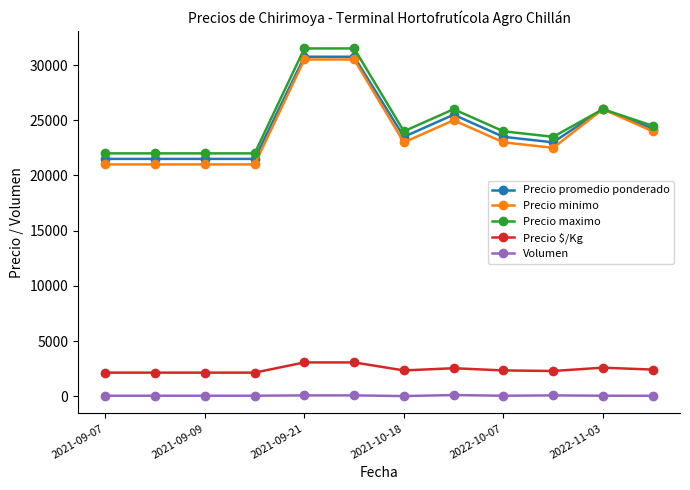

What is the maximum value for Precio minimo?

30500